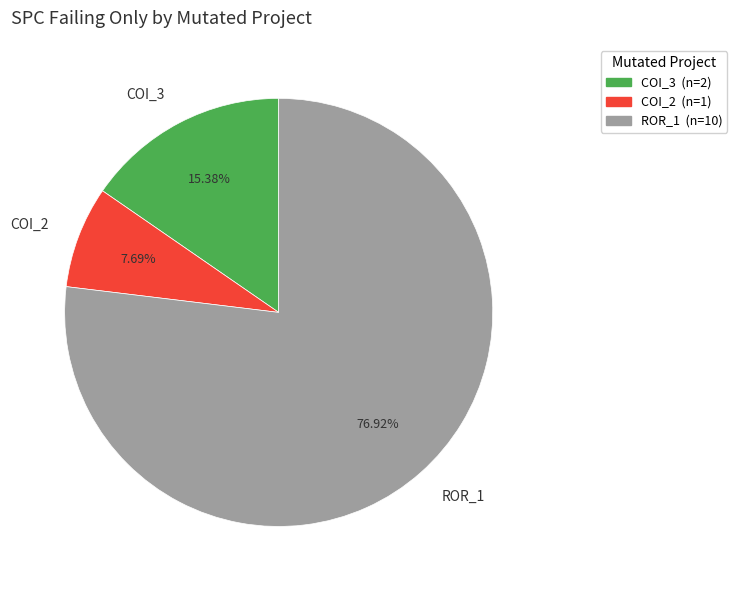

Is there any slice that represents more than half of the pie?

Yes